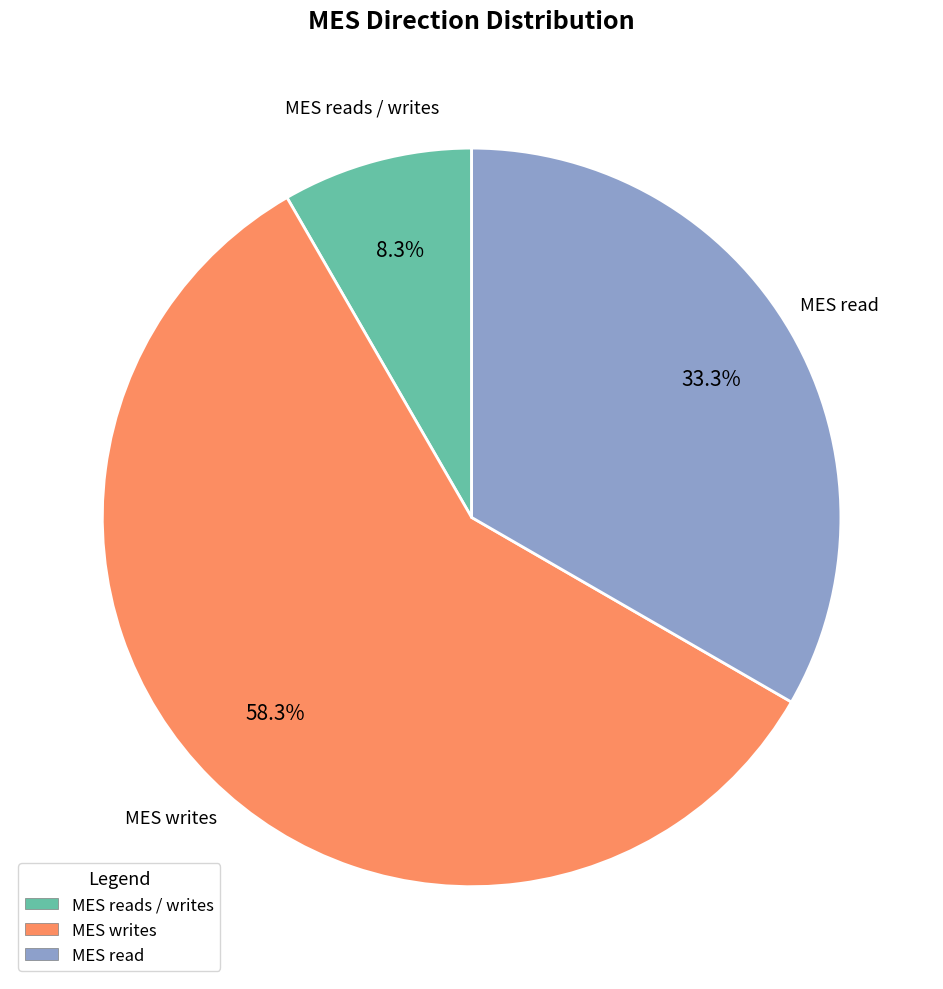

What percentage is the MES read slice, to the nearest percent?

33%